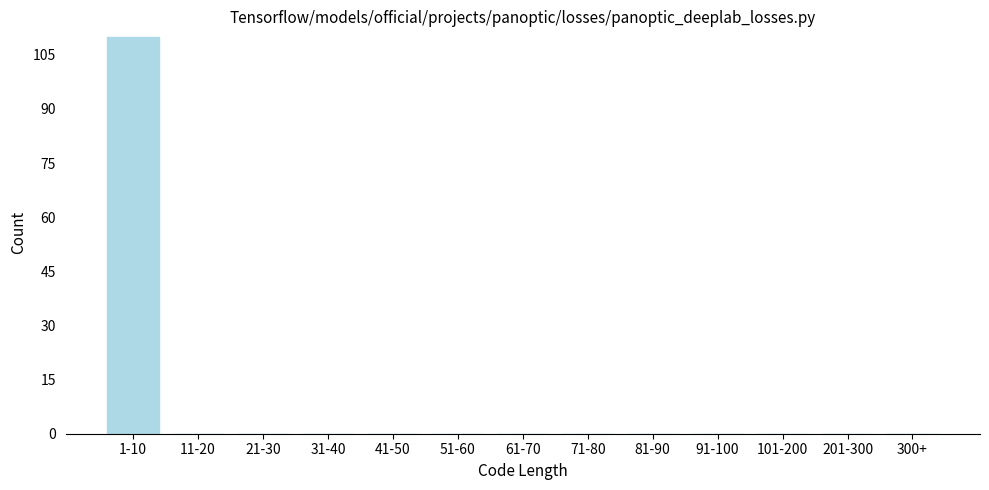

Reading left to right, extract all data points from this chart.

1-10=110	11-20=0	21-30=0	31-40=0	41-50=0	51-60=0	61-70=0	71-80=0	81-90=0	91-100=0	101-200=0	201-300=0	300+=0